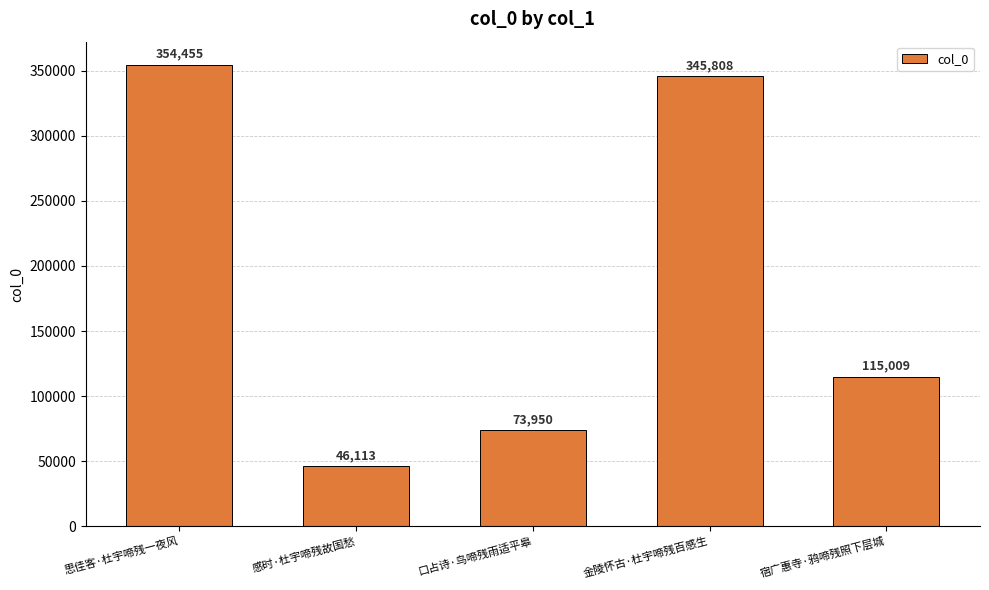

What is the sum of the values at 宿广惠寺·鸦啼残照下层城 and 口占诗·鸟啼残雨适平皋?

188959